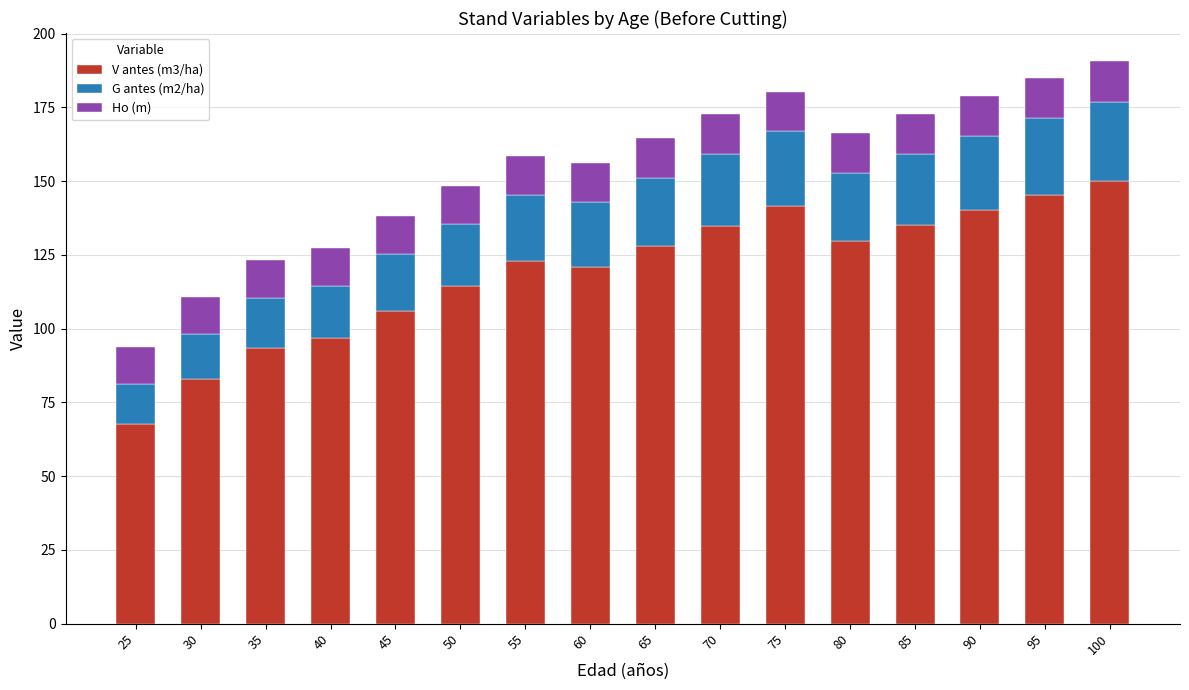

What is the maximum value for V antes (m3/ha)?

150.2